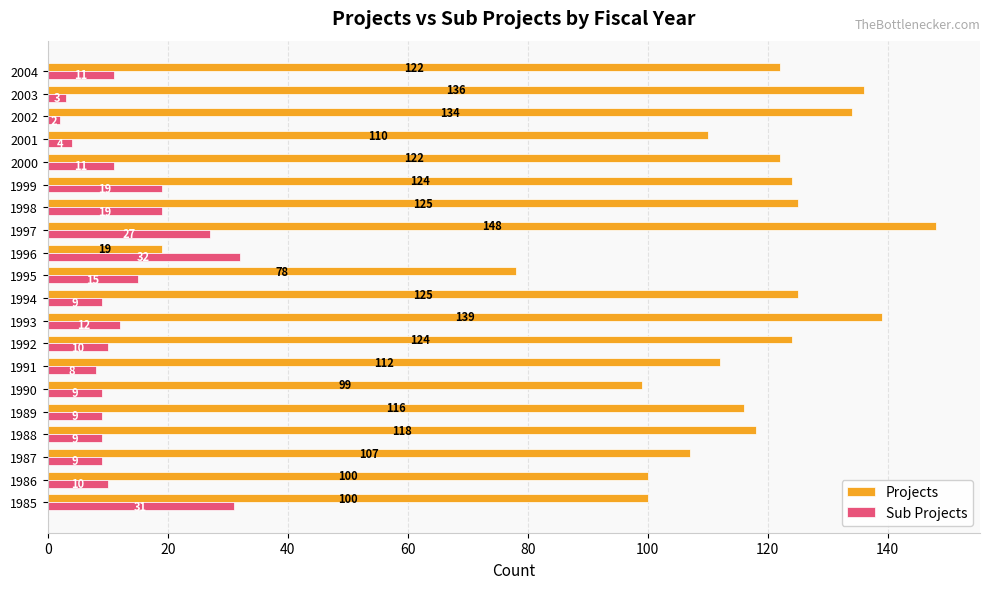

True or false: Sub Projects has a value of 4 at 1999.

False